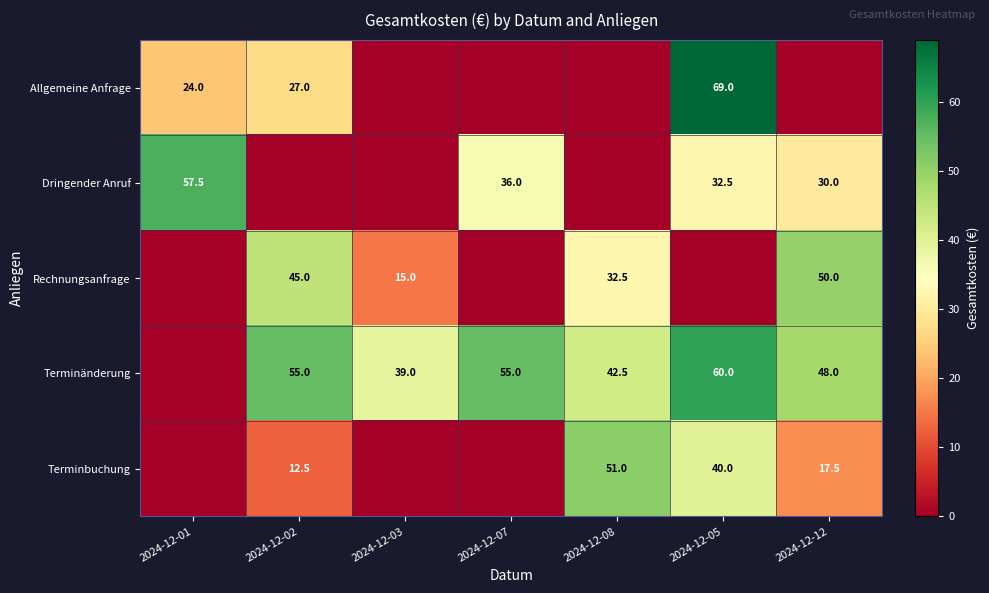

Is it true that Terminänderung equals 78.6 at 2024-12-02?

False